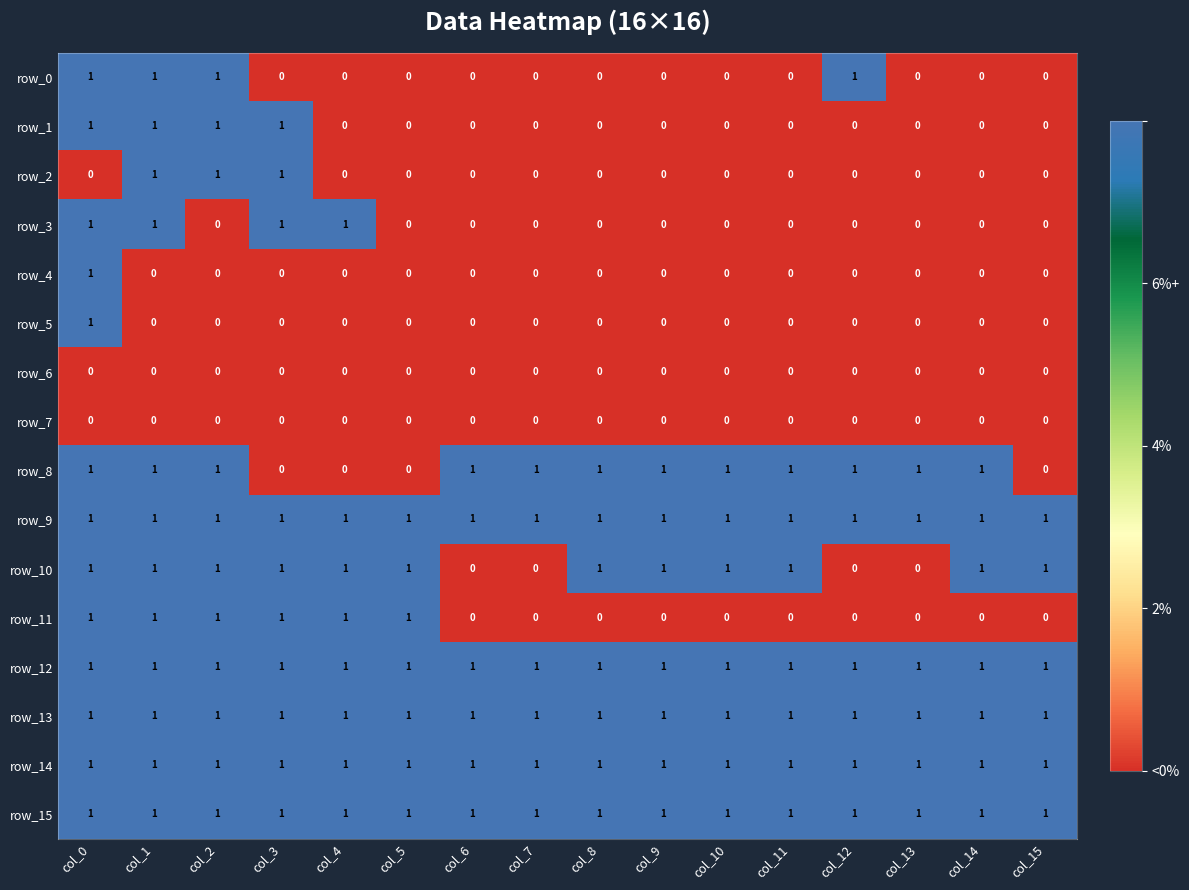

Count the row_10 values in the range 1 to 2.

12